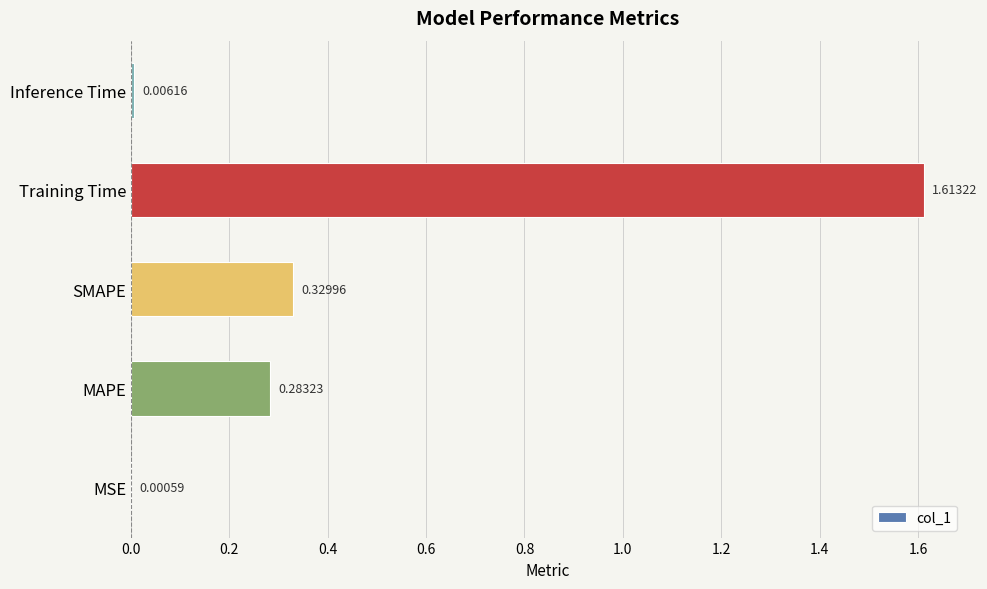

What is the sum of all values?

2.2